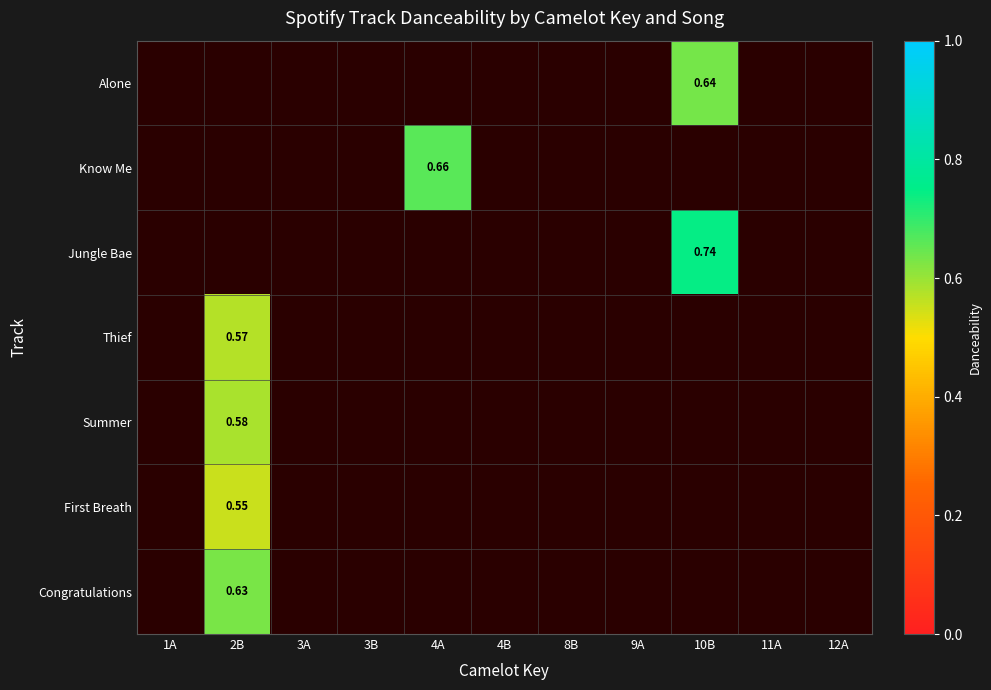

Between 9A and 2B, which is larger?

2B